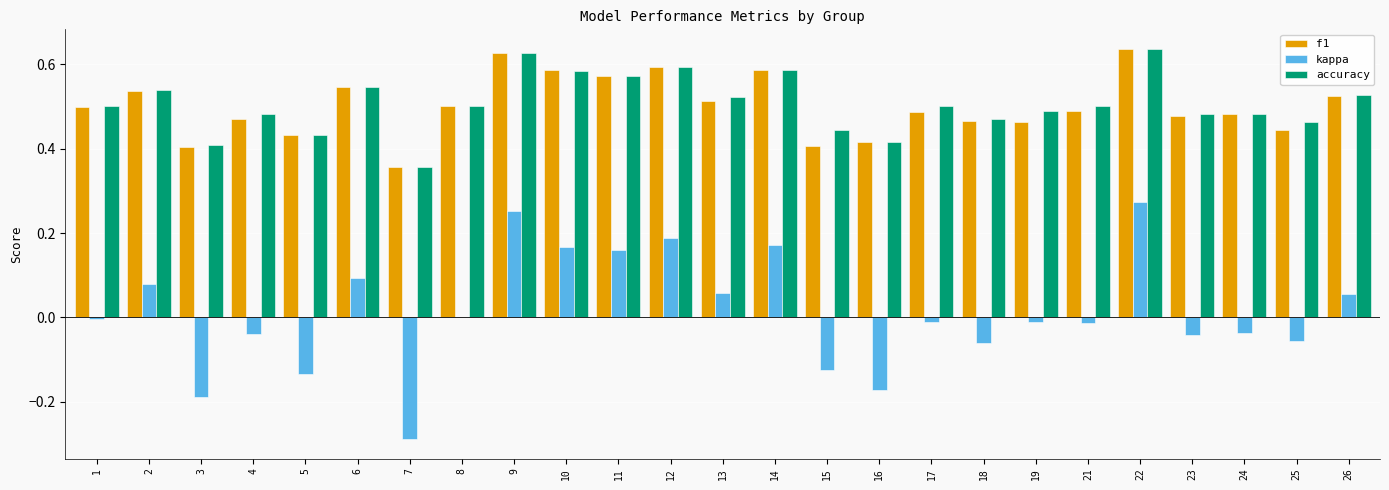

How many accuracy values are between 0 and 1?

25